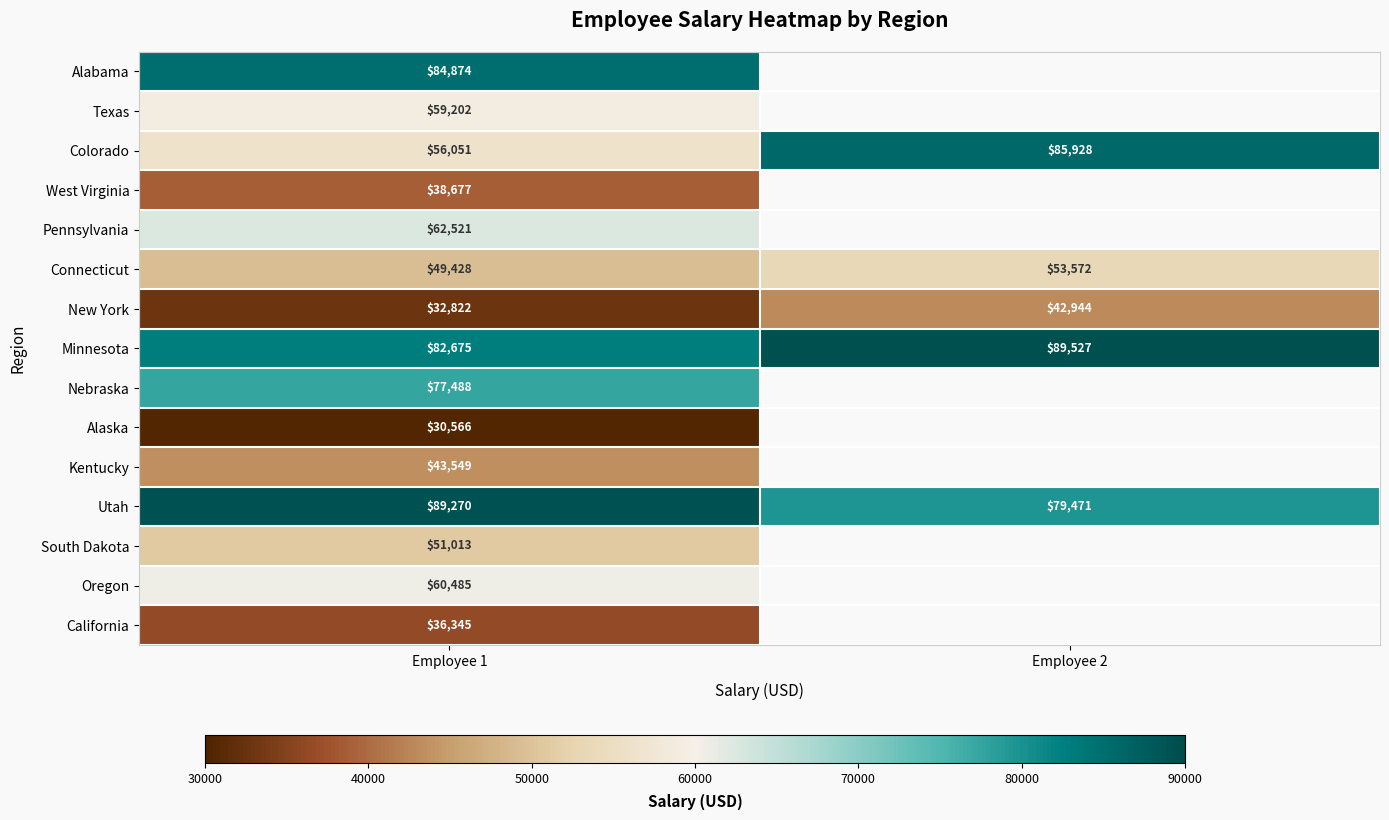

What is the total value across all series at Employee 1?

854966.0